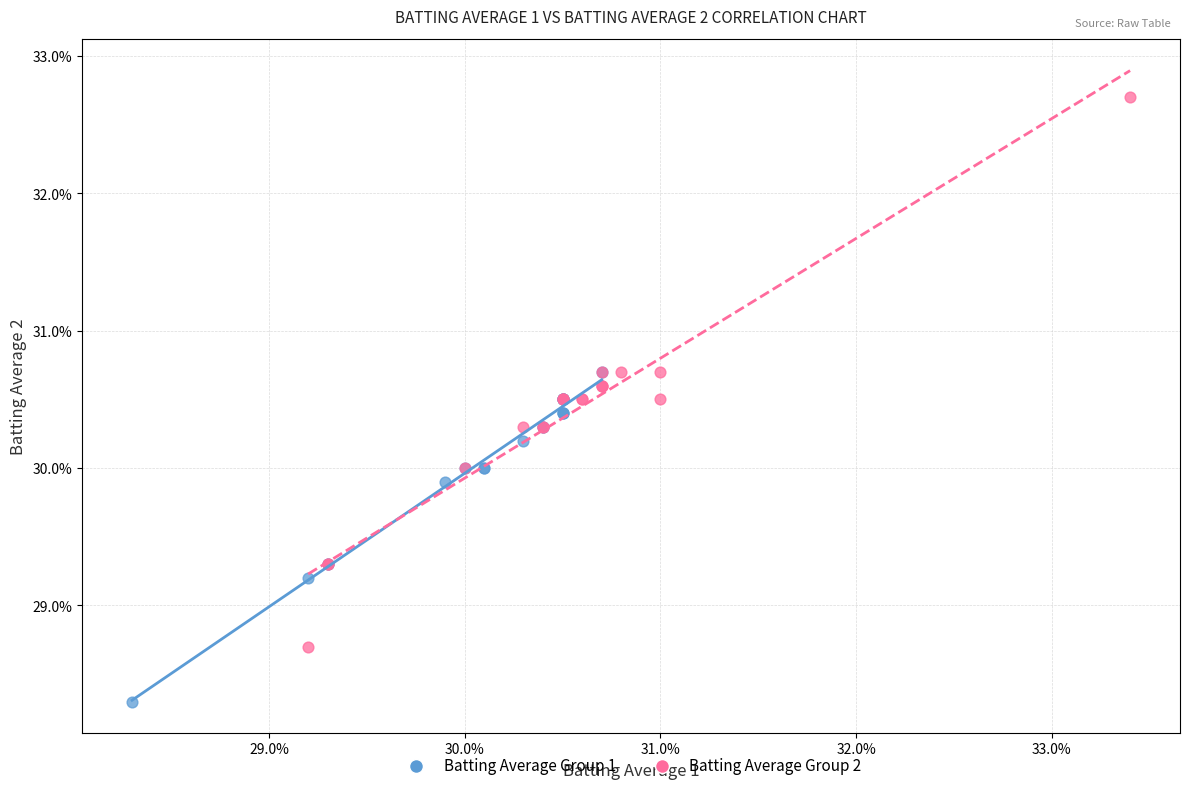

Which series reaches the maximum Y coordinate?

Batting Average Group 2